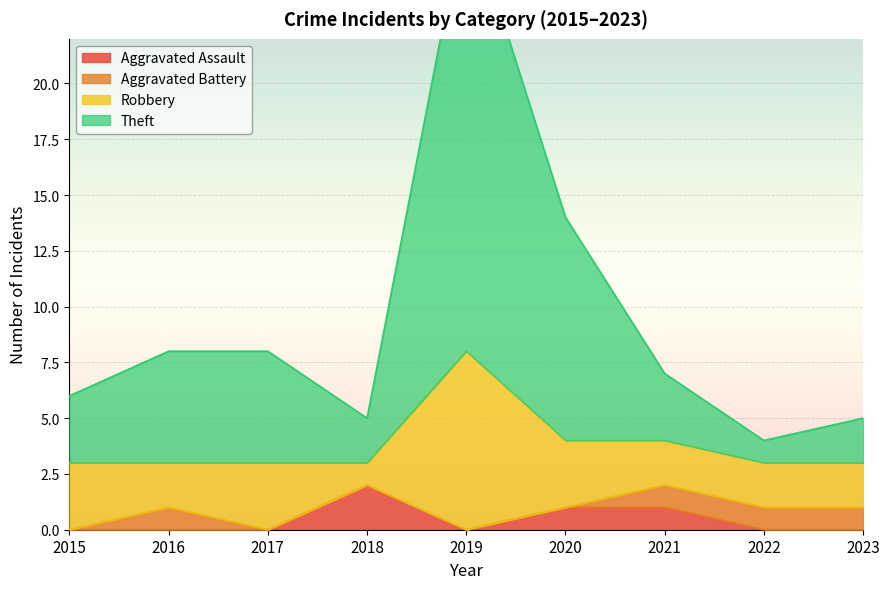

Is it true that Aggravated Assault equals 2 at 2021?

False